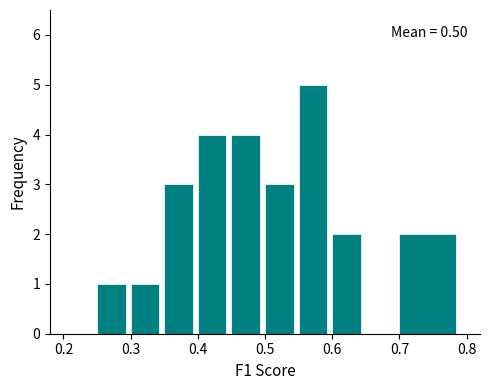

Over which range of the x-axis is the bar tallest?

0.55 to 0.60